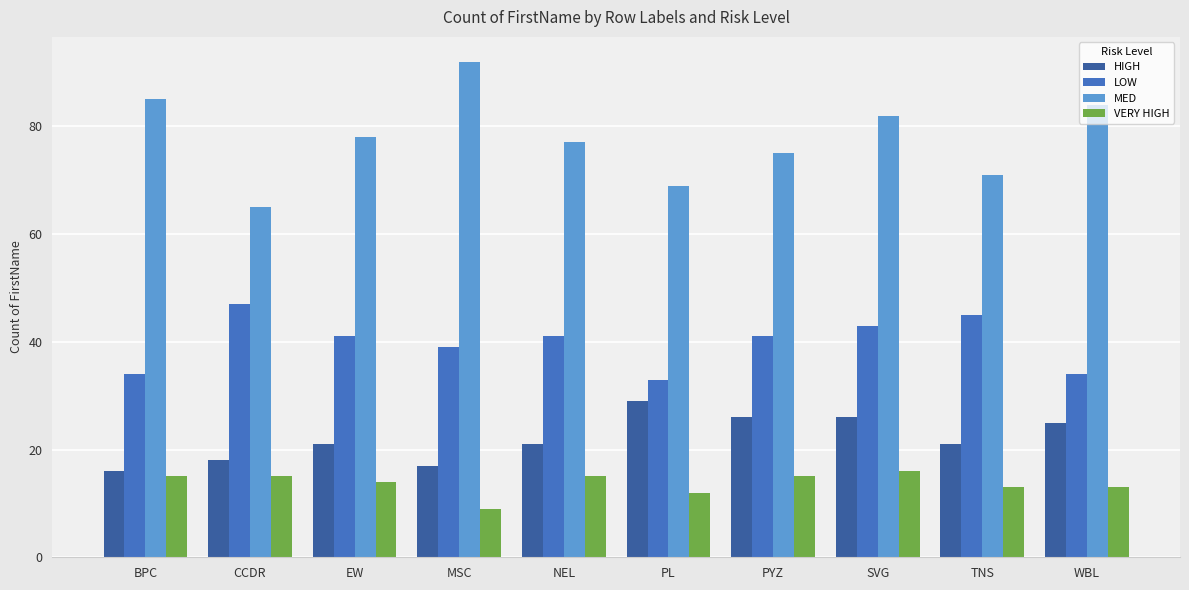

At which label does LOW reach its minimum?

PL